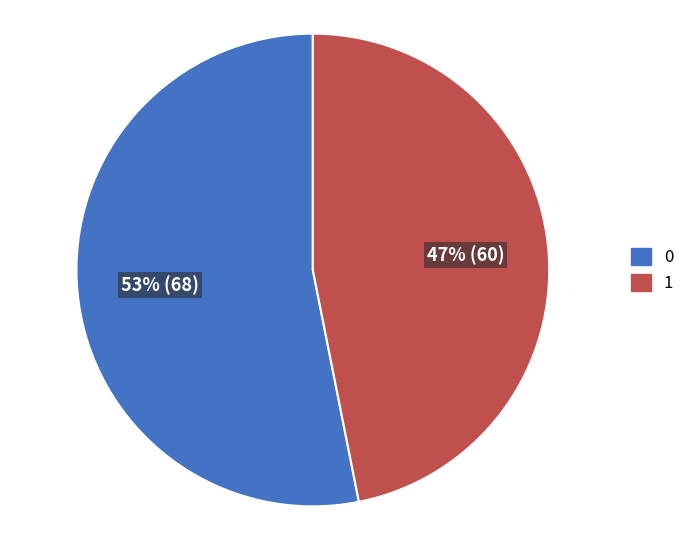

Rank the categories by value from lowest to highest.

1, 0